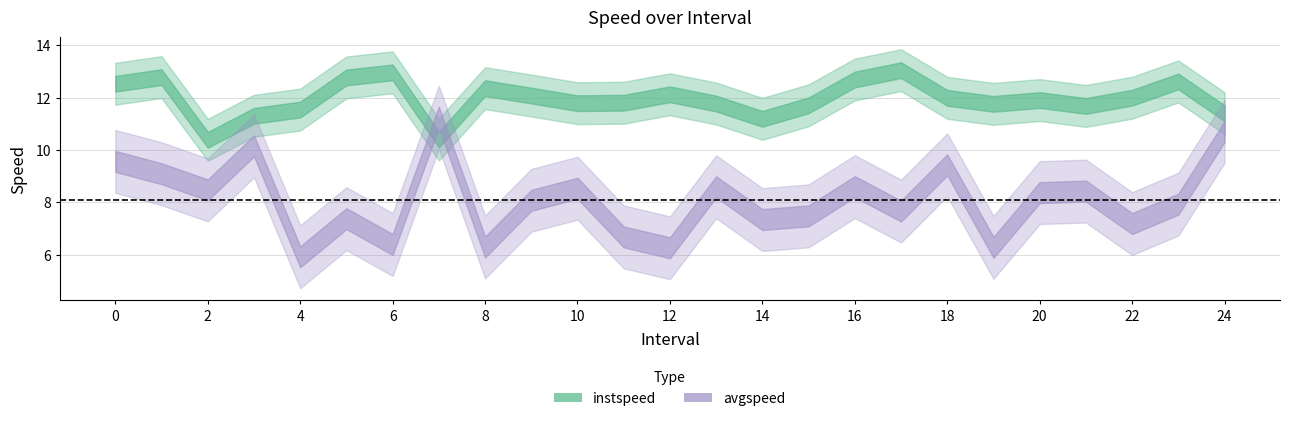

What is the lowest value of the avgspeed series?

5.9